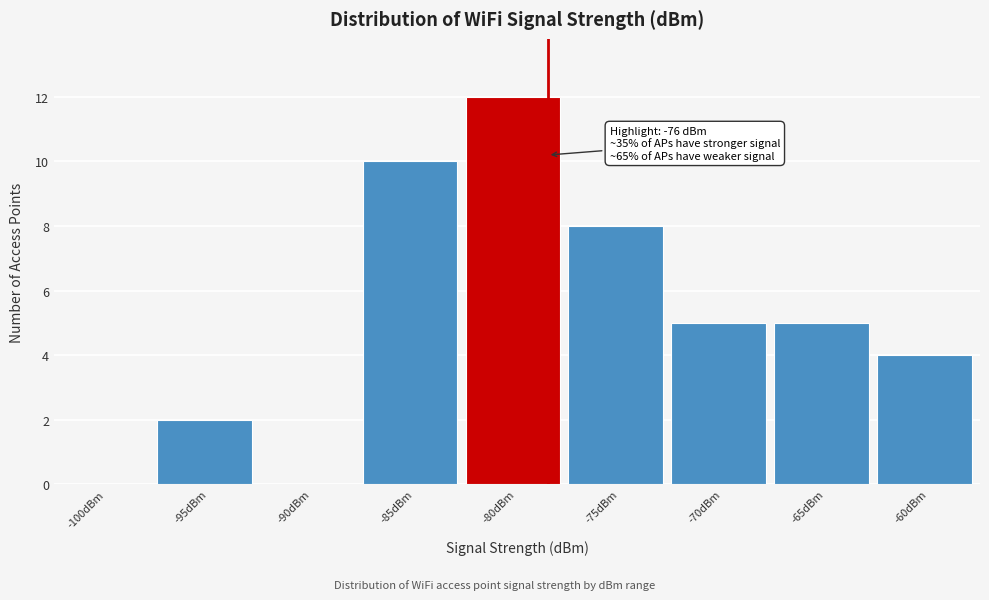

Reading left to right, what are all the values shown in this chart?

-100dBm=0	-95dBm=2	-90dBm=0	-85dBm=10	-80dBm=12	-75dBm=8	-70dBm=5	-65dBm=5	-60dBm=4